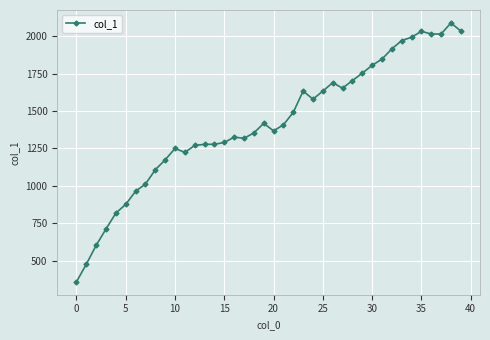

What is the minimum value shown in the chart?

358